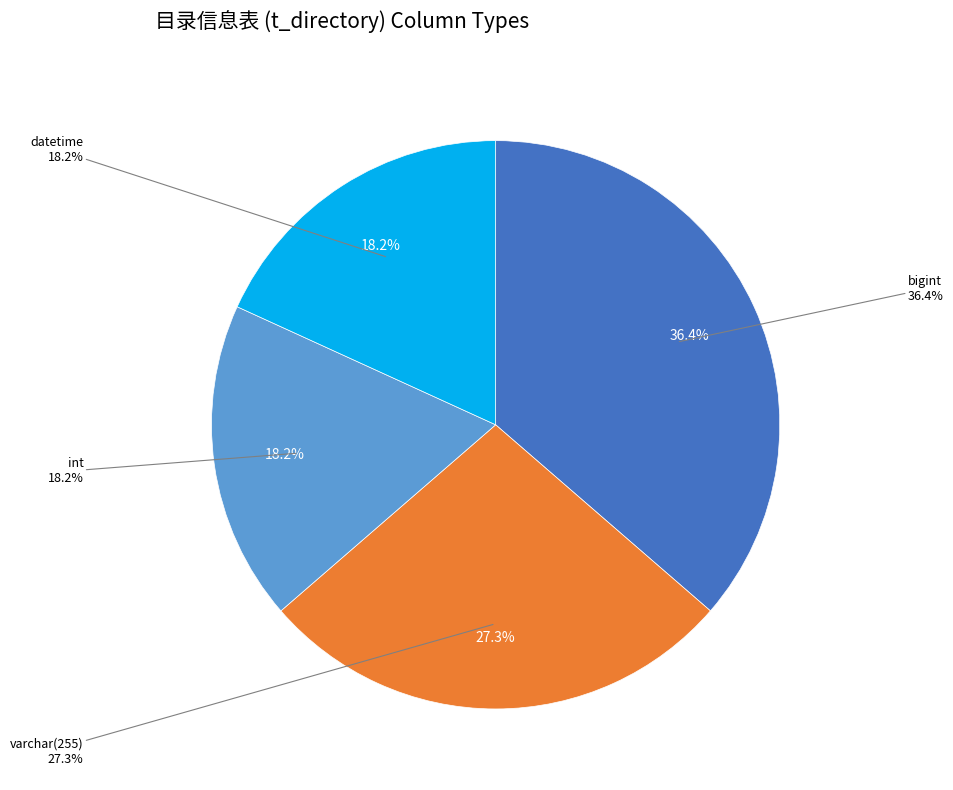

Does int represent more than half of the total?

No